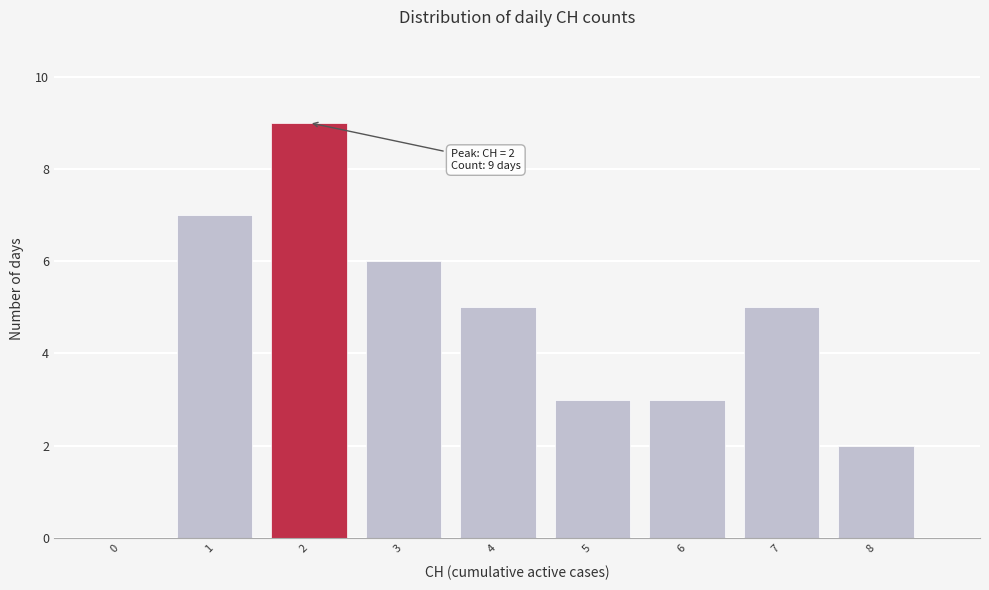

Reading left to right, what are all the values shown in this chart?

0=0	1=7	2=9	3=6	4=5	5=3	6=3	7=5	8=2